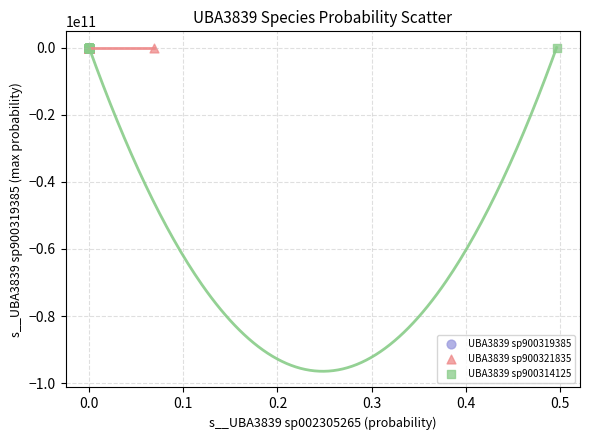

What are all the series names shown in the legend?

UBA3839 sp900319385, UBA3839 sp900321835, UBA3839 sp900314125